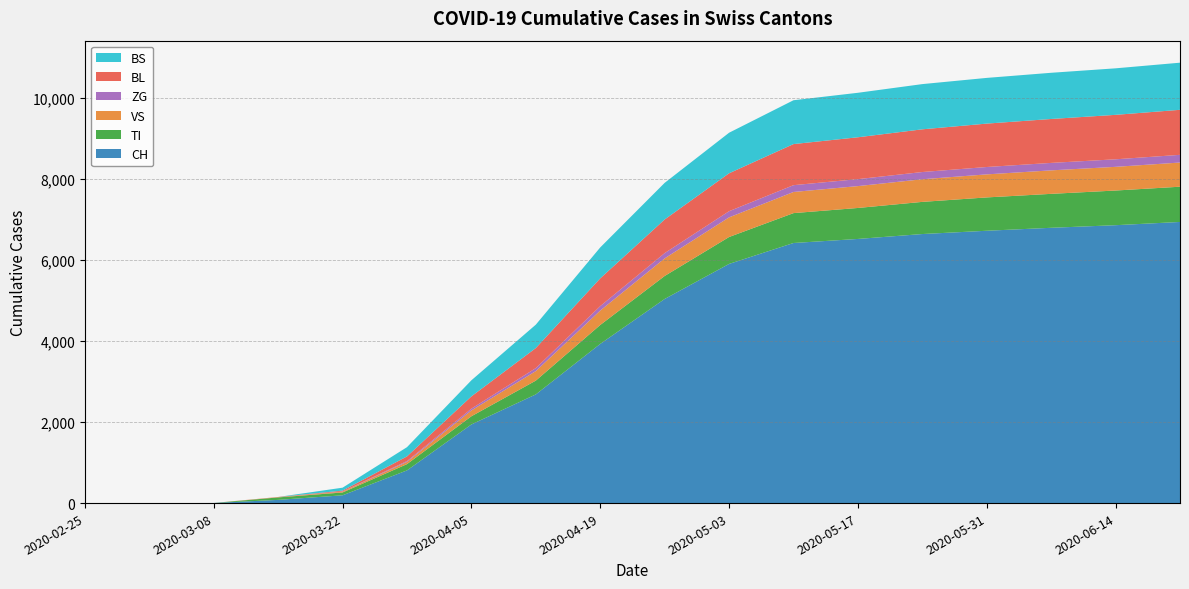

Reading right to left, extract all data points from this chart.

CH: 6932	6852	6788	6715	6634	6513	6413	5897	5033	3925	2680	1939	806	192	79	3	0	0
TI: 869	855	837	822	793	764	737	664	567	467	340	202	155	70	61	0	0	0
VS: 596	584	579	568	558	539	521	484	434	355	235	144	54	19	6	0	0	0
ZG: 190	186	184	182	178	172	168	152	130	110	74	44	21	5	0	0	0	0
BL: 1110	1096	1083	1070	1053	1032	1013	935	829	684	494	302	115	21	5	0	0	0
BS: 1162	1147	1139	1127	1115	1097	1081	1000	903	763	577	397	228	73	0	0	0	0